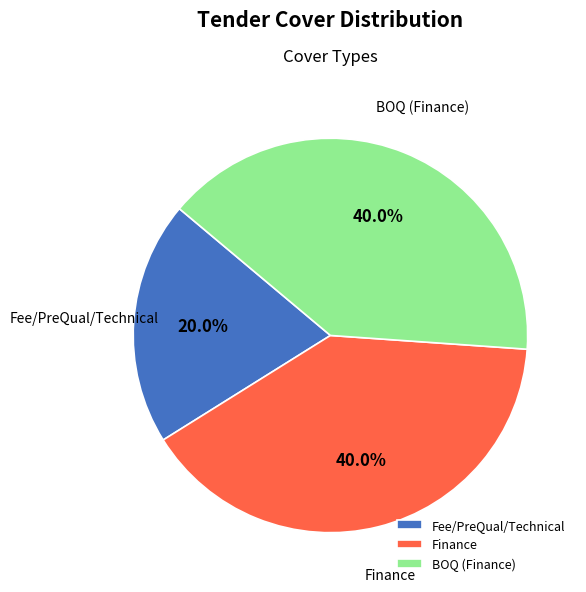

How many slices are in this pie chart?

3